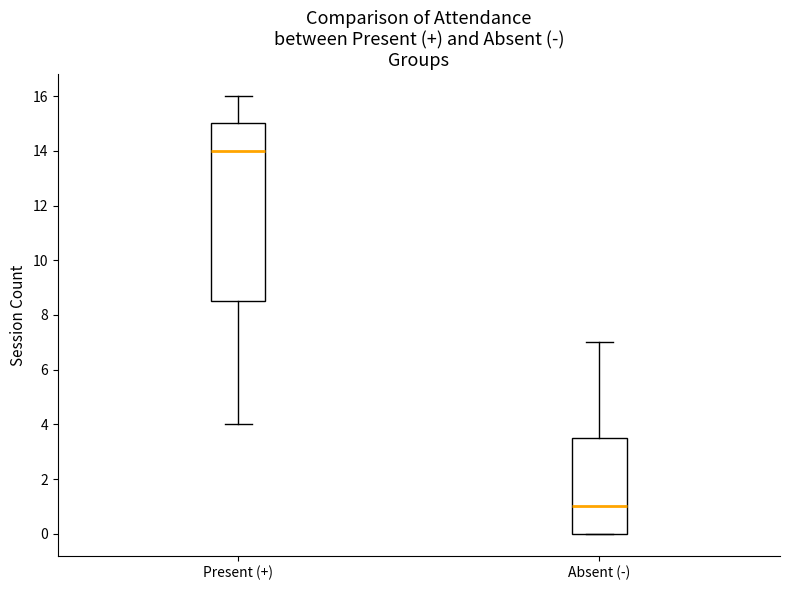

Reading left to right, transcribe this box plot: for each box, give where its median line is, the range the box spans, and where its two whiskers end, as read against the y-axis. The values are not printed on the chart, so give them approximately, as read against the axis.

Present (+): median 14.0, box 8.6 to 15.0, whiskers 4.0 to 16.0
Absent (-): median 1.0, box 0.0 to 3.6, whiskers 0.0 to 7.0